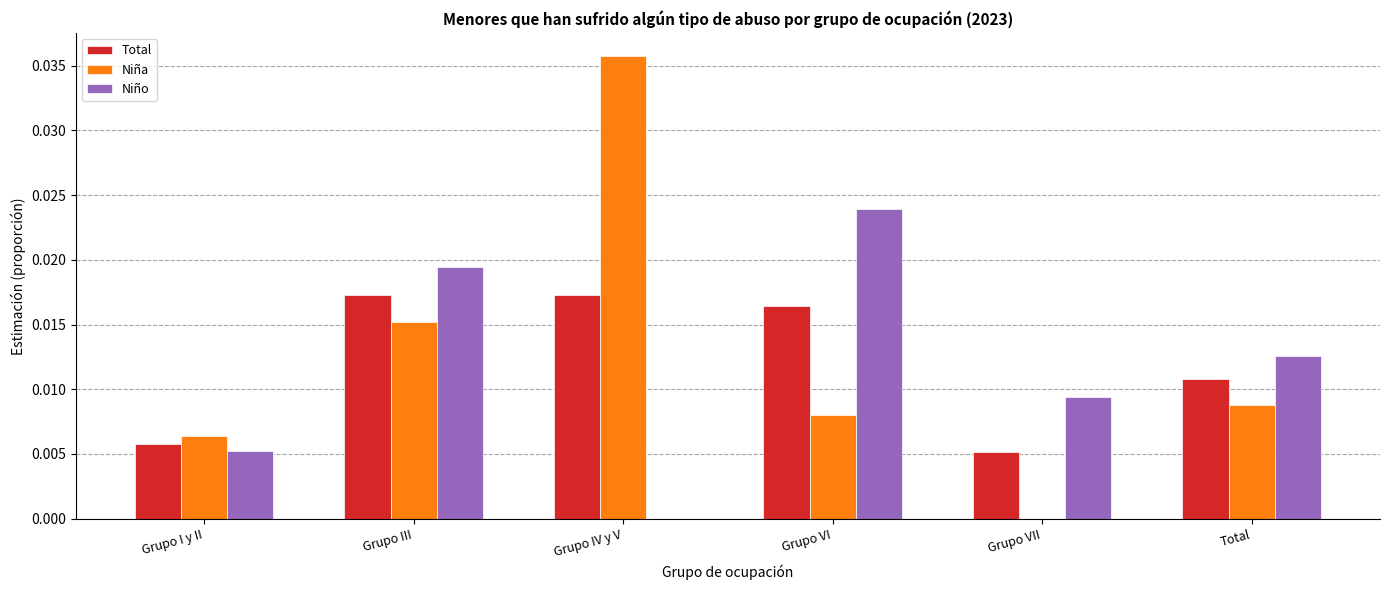

Between Grupo IV y V and Grupo VI, which series saw the biggest shift?

Niña